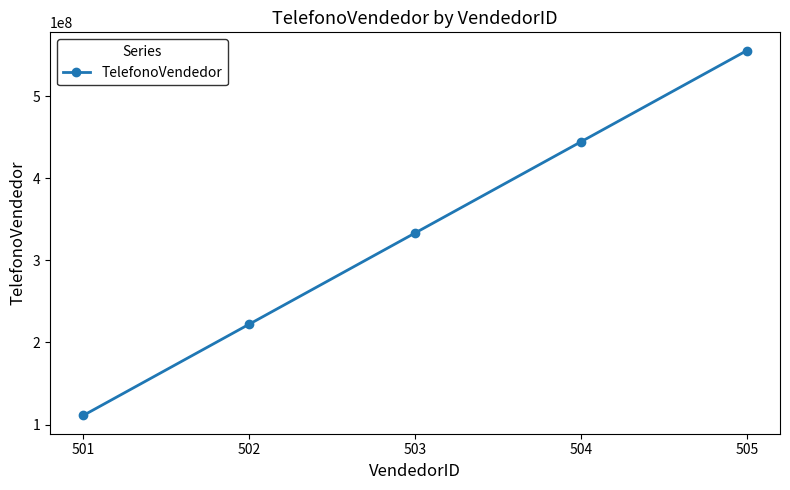

Reading left to right, extract all data points from this chart.

501=111111111	502=222222222	503=333333333	504=444444444	505=555555555